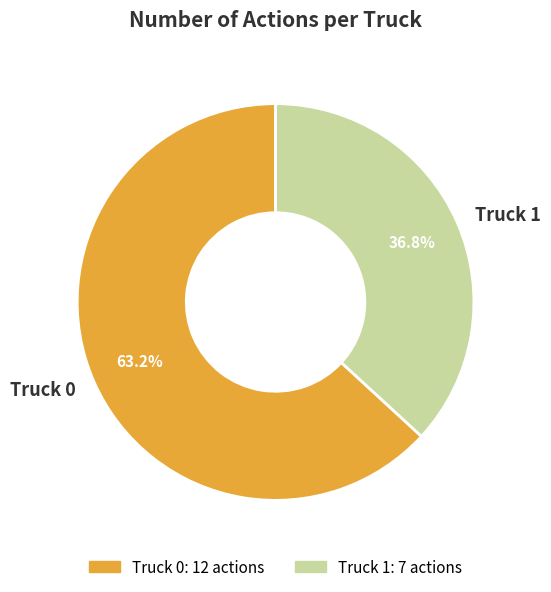

What percentage is the Truck 1 slice, to the nearest percent?

37%